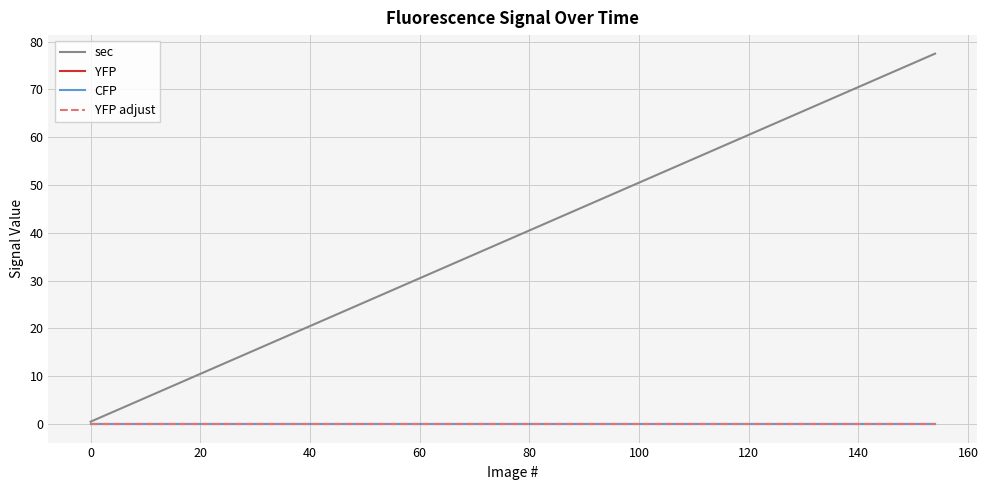

Does the chart have visible grid lines?

Yes